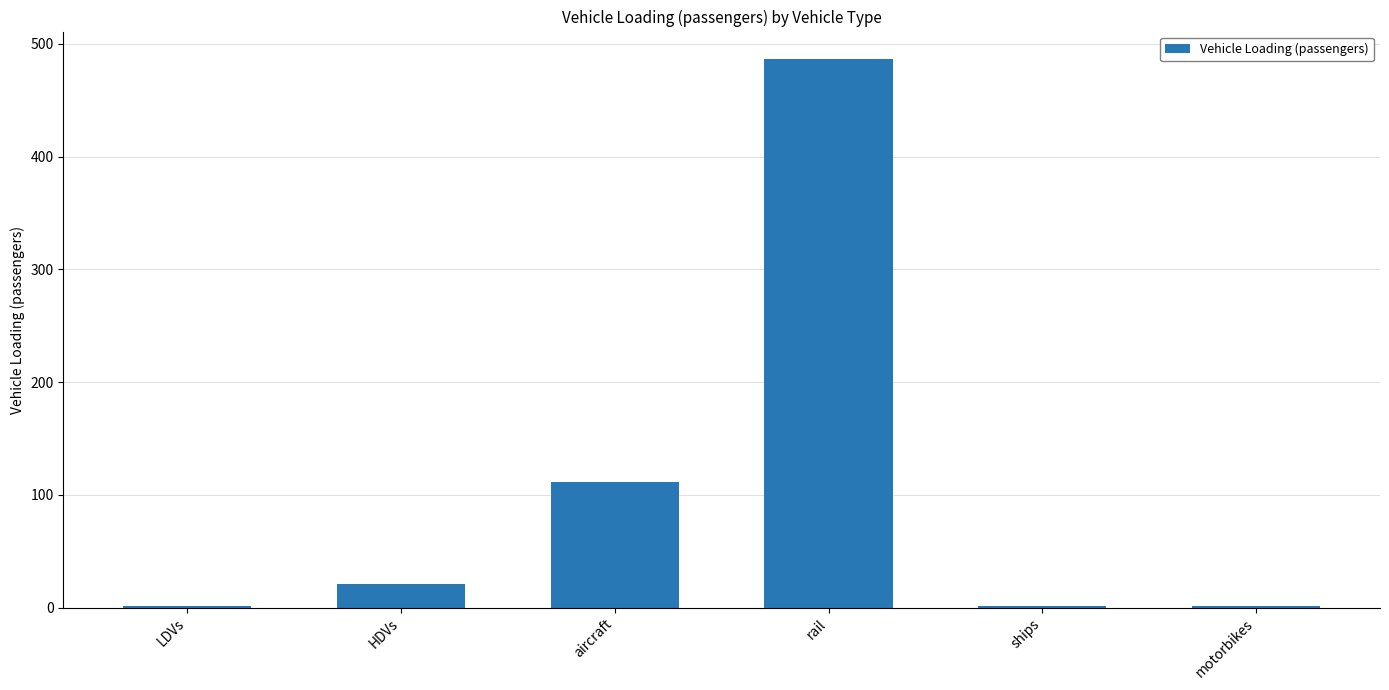

Which category has the highest value across all series?

rail